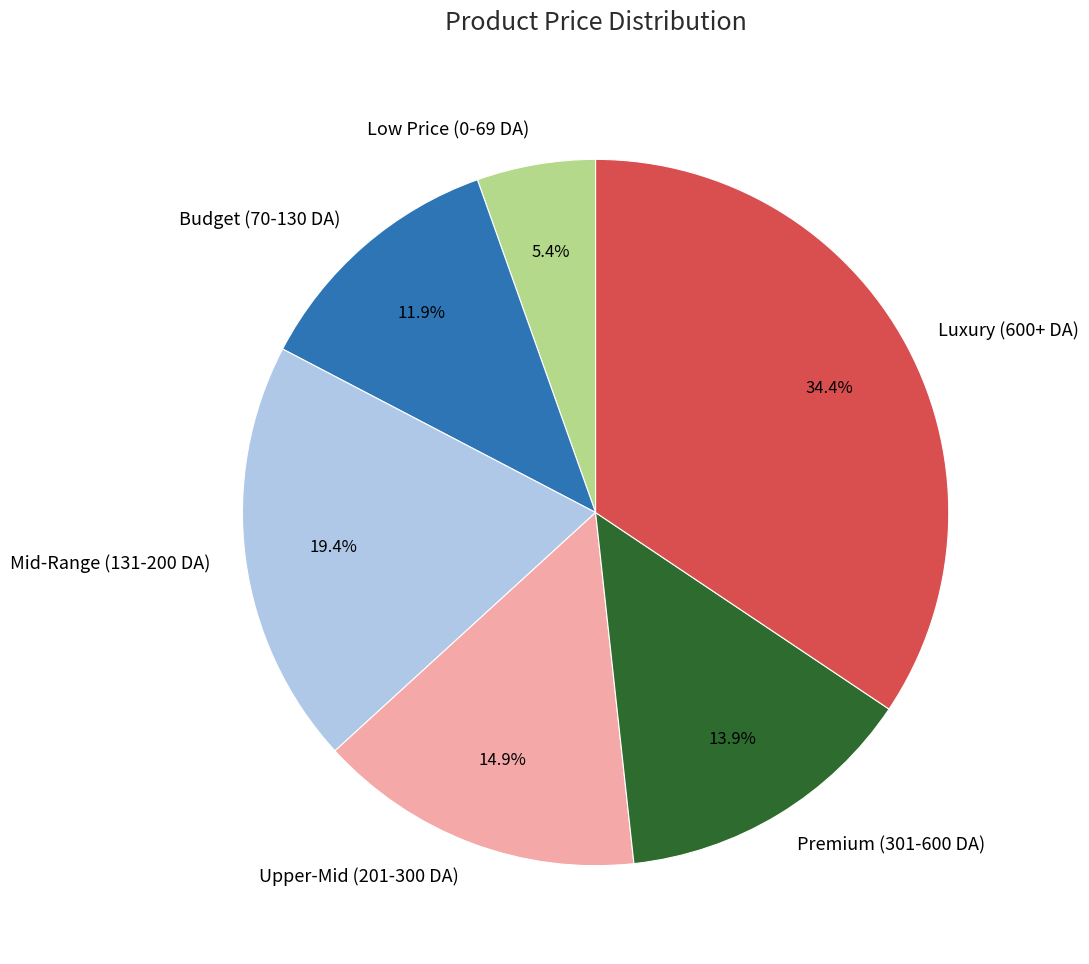

What percentage do Premium (301-600 DA) and Budget (70-130 DA) together represent?

25.8%